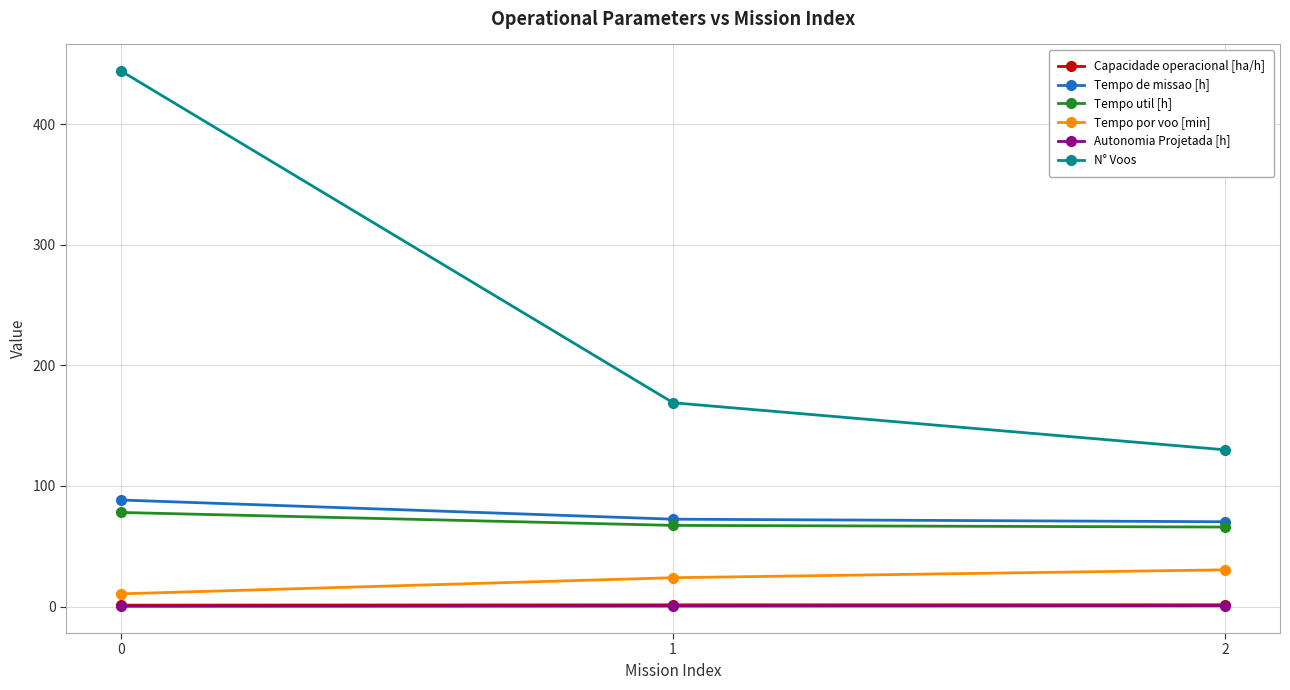

What is the average value of the Tempo util [h] series?

70.4